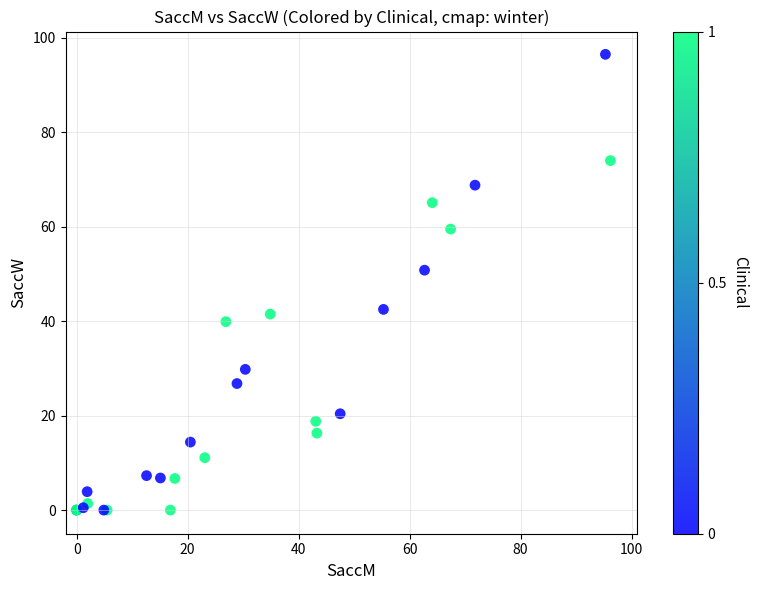

What Y value in the scatter plot is closest to 48?

50.8